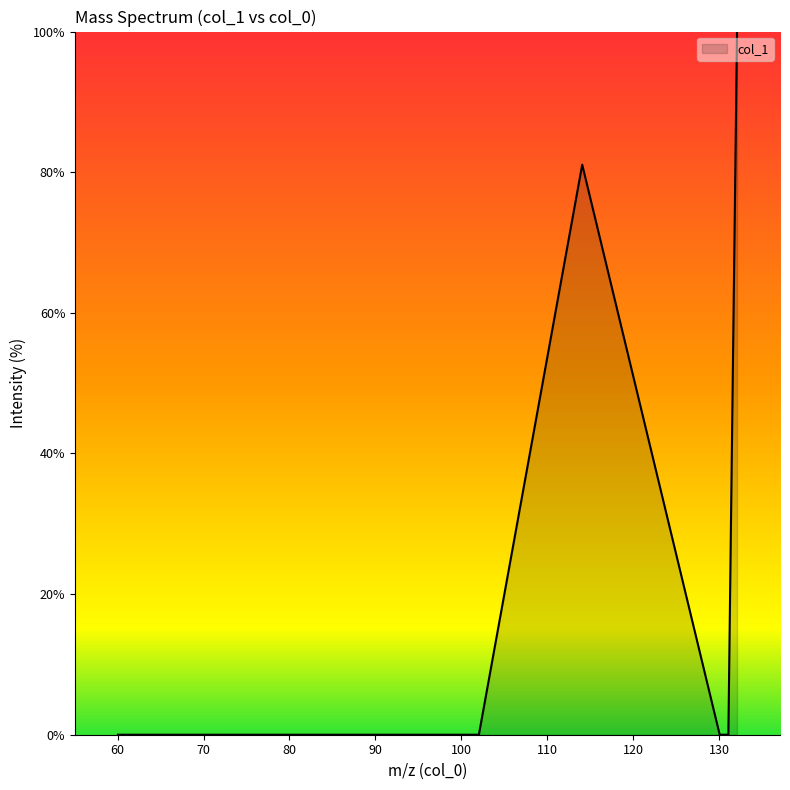

What is the difference between the second highest and second lowest values?

81.1